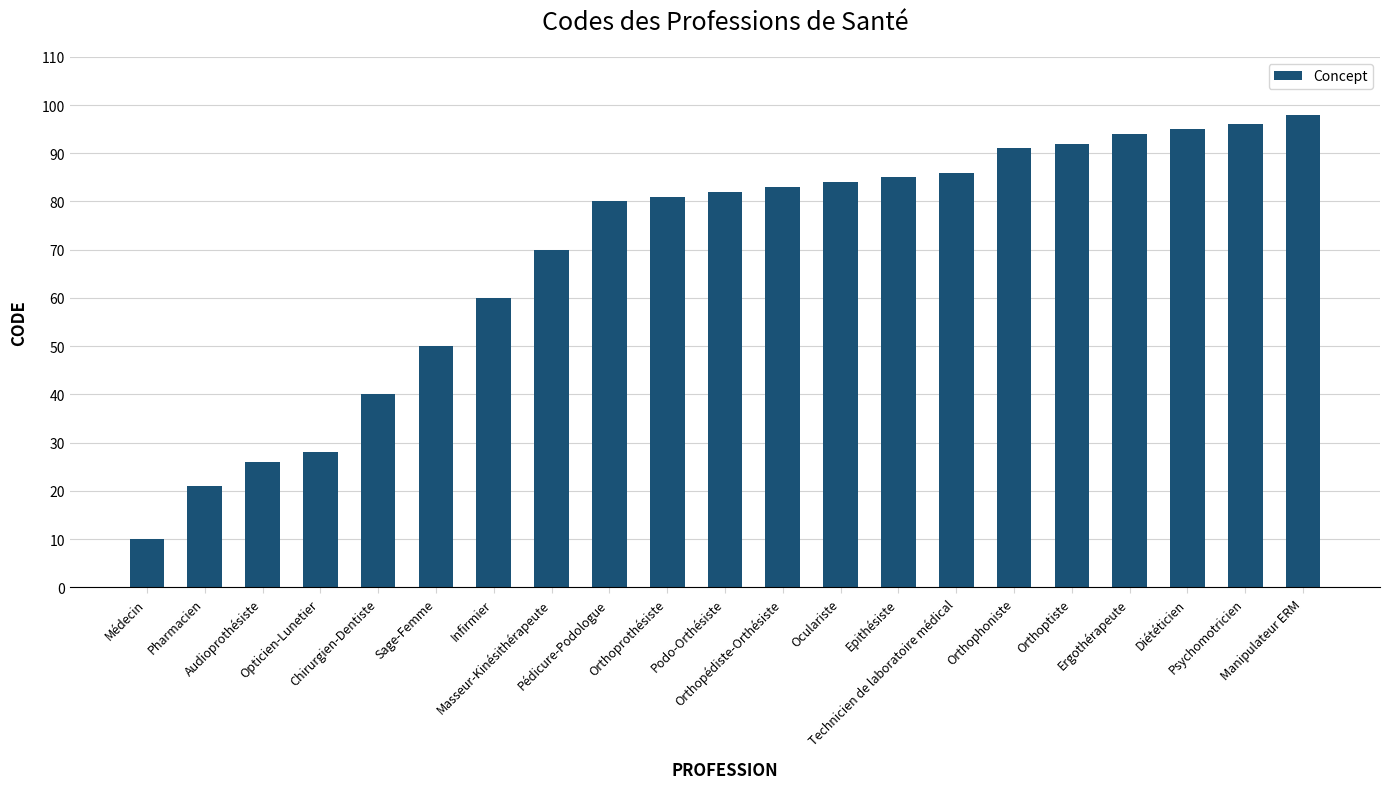

Reading right to left, transcribe all the data shown in this chart.

Manipulateur ERM=98	Psychomotricien=96	Diététicien=95	Ergothérapeute=94	Orthoptiste=92	Orthophoniste=91	Technicien de laboratoire médical=86	Epithésiste=85	Oculariste=84	Orthopédiste-Orthésiste=83	Podo-Orthésiste=82	Orthoprothésiste=81	Pédicure-Podologue=80	Masseur-Kinésithérapeute=70	Infirmier=60	Sage-Femme=50	Chirurgien-Dentiste=40	Opticien-Lunetier=28	Audioprothésiste=26	Pharmacien=21	Médecin=10